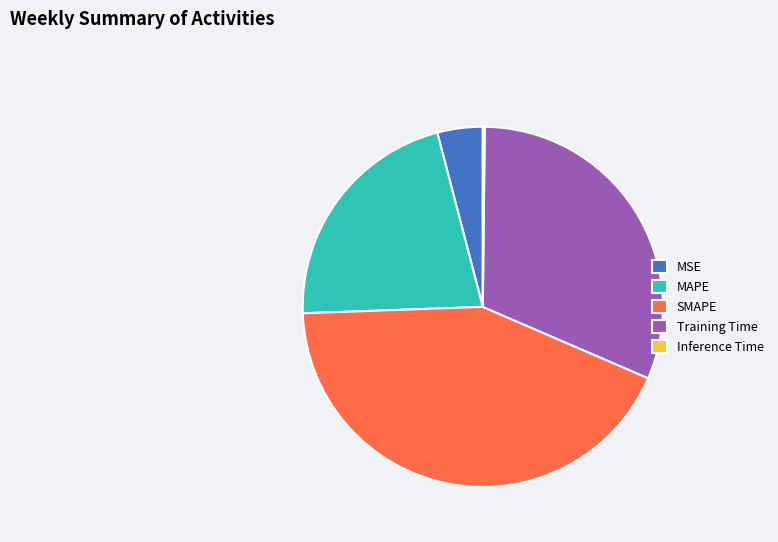

What is the largest slice in the pie chart?

SMAPE